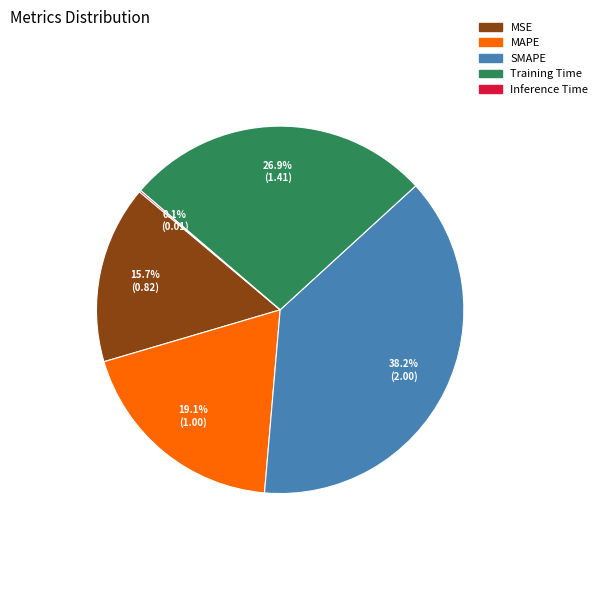

To the nearest percent, what is the difference between the MAPE and MSE slice percentages?

3%